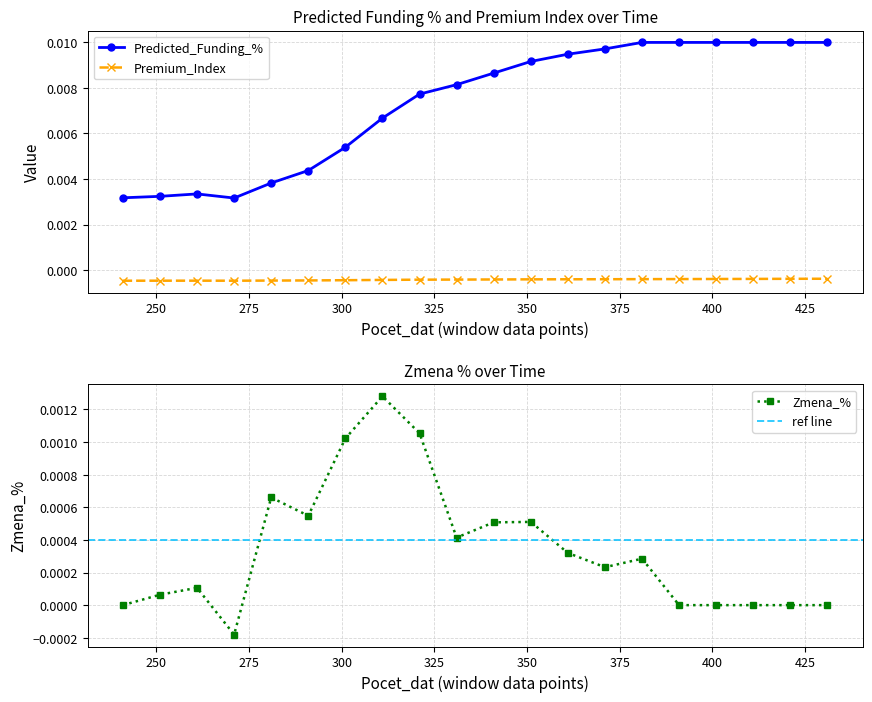

Count the Predicted_Funding_% values in the range 0 to 1.

20